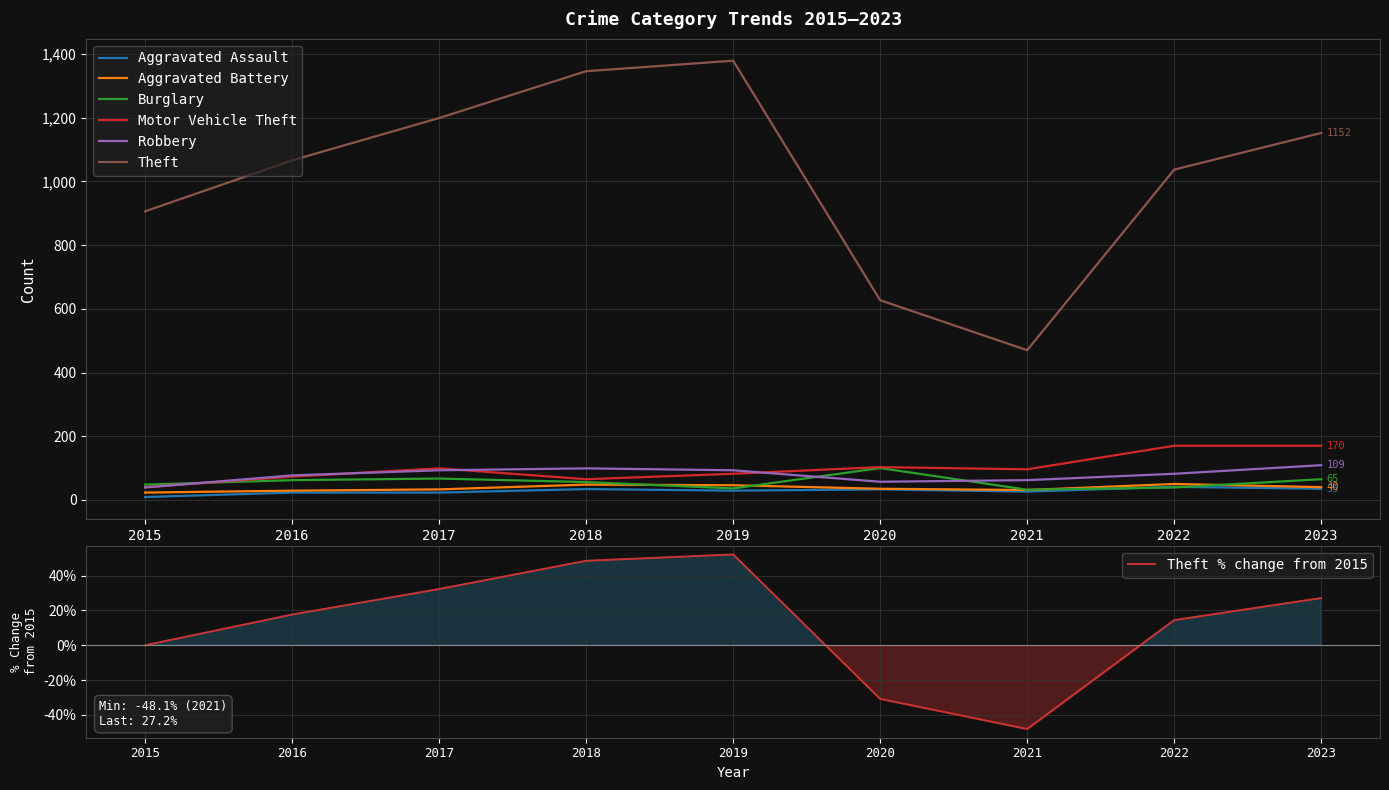

At which label does Theft reach its minimum?

2021